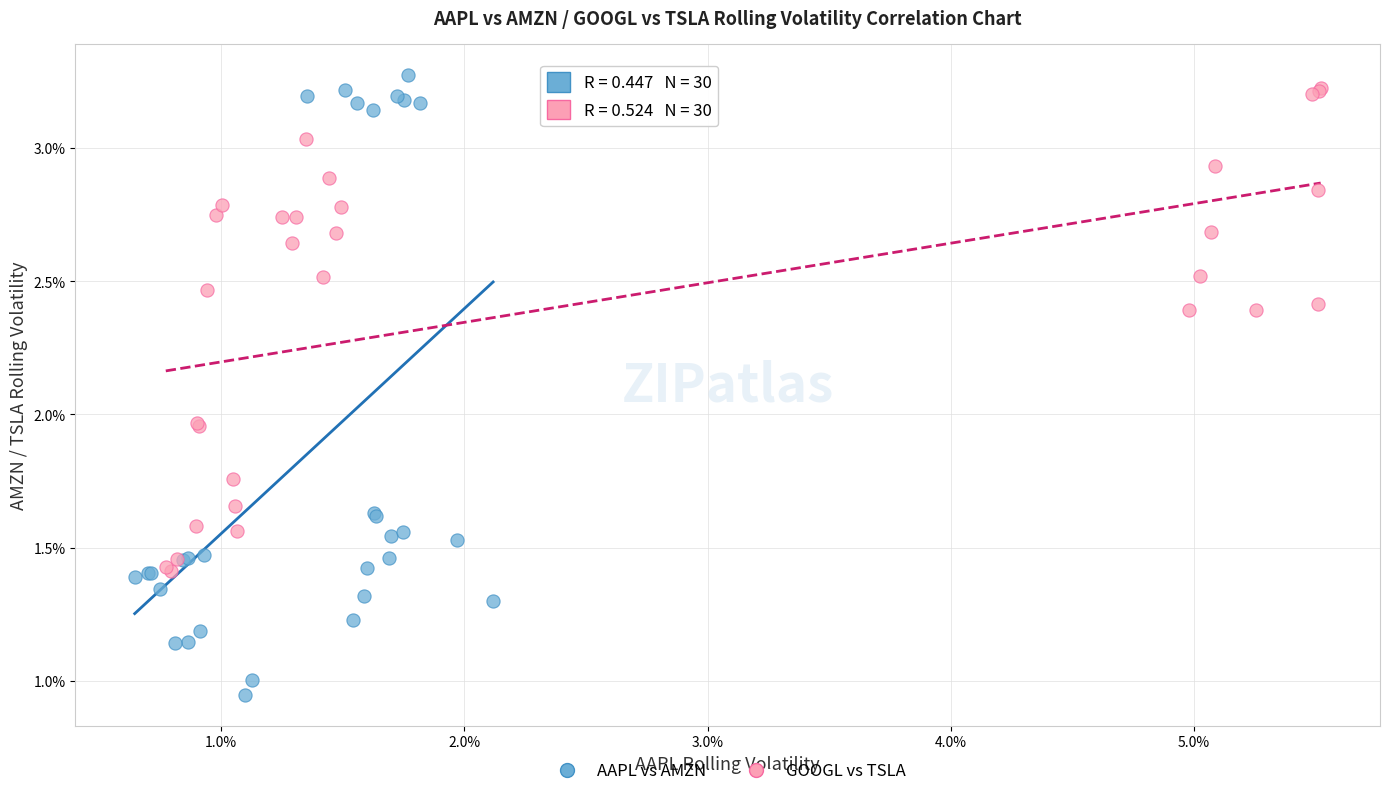

Which series contains the highest Y value?

AAPL vs AMZN